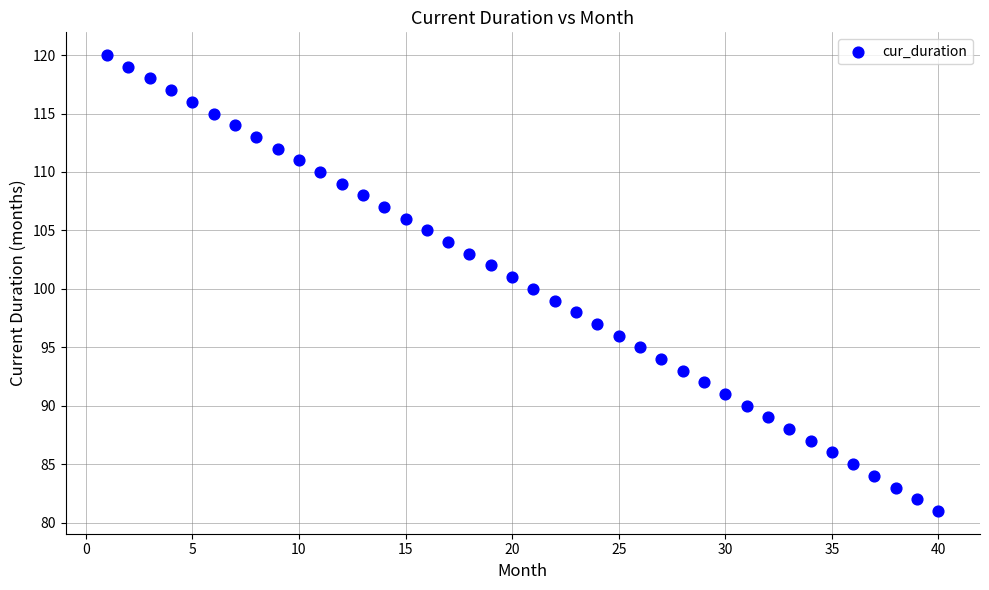

What is the range of X values (max minus min)?

39